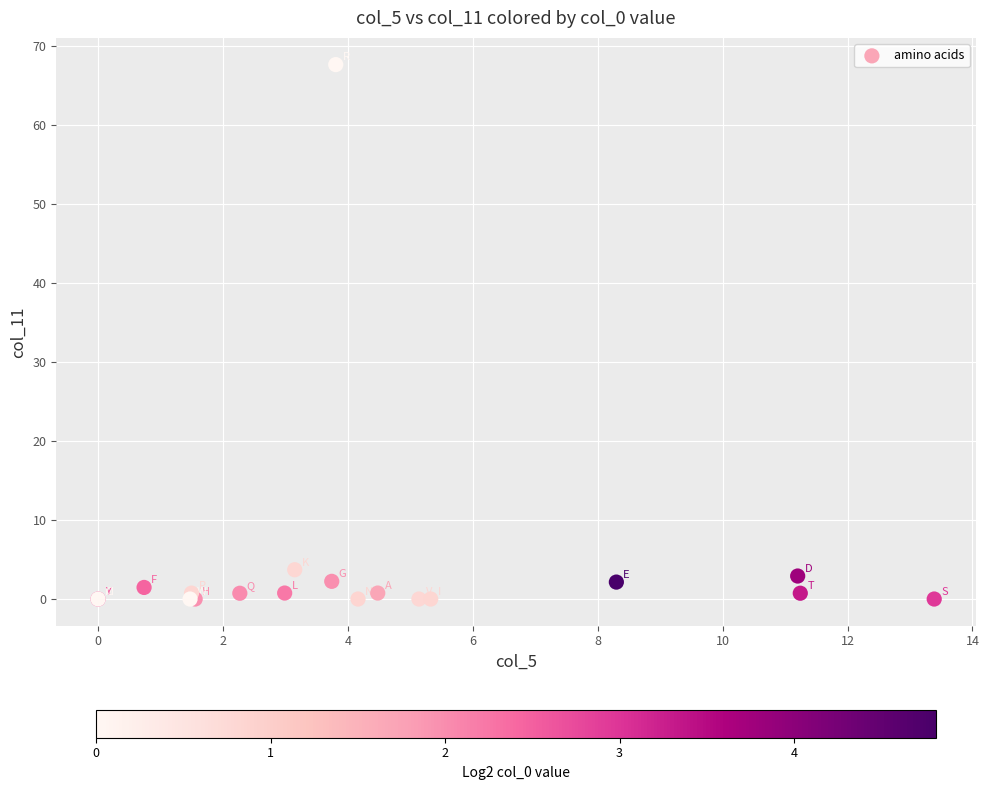

What Y value in the scatter plot is closest to 33?

3.7